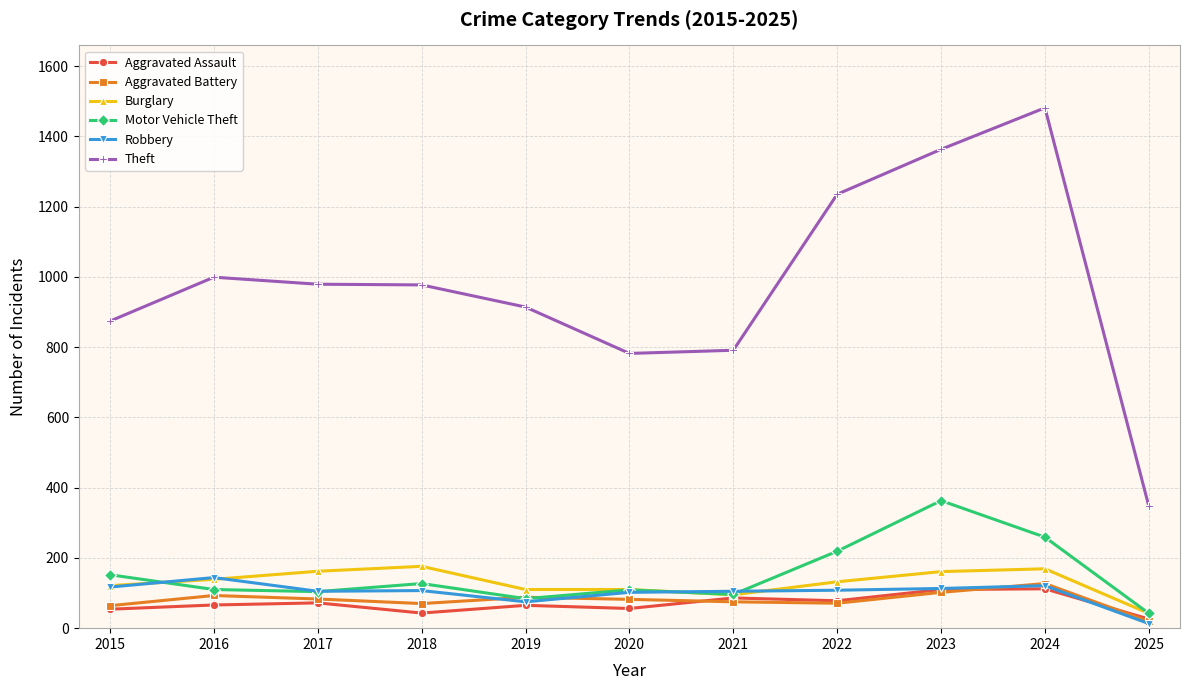

What are all the series names shown in the legend?

Aggravated Assault, Aggravated Battery, Burglary, Motor Vehicle Theft, Robbery, Theft